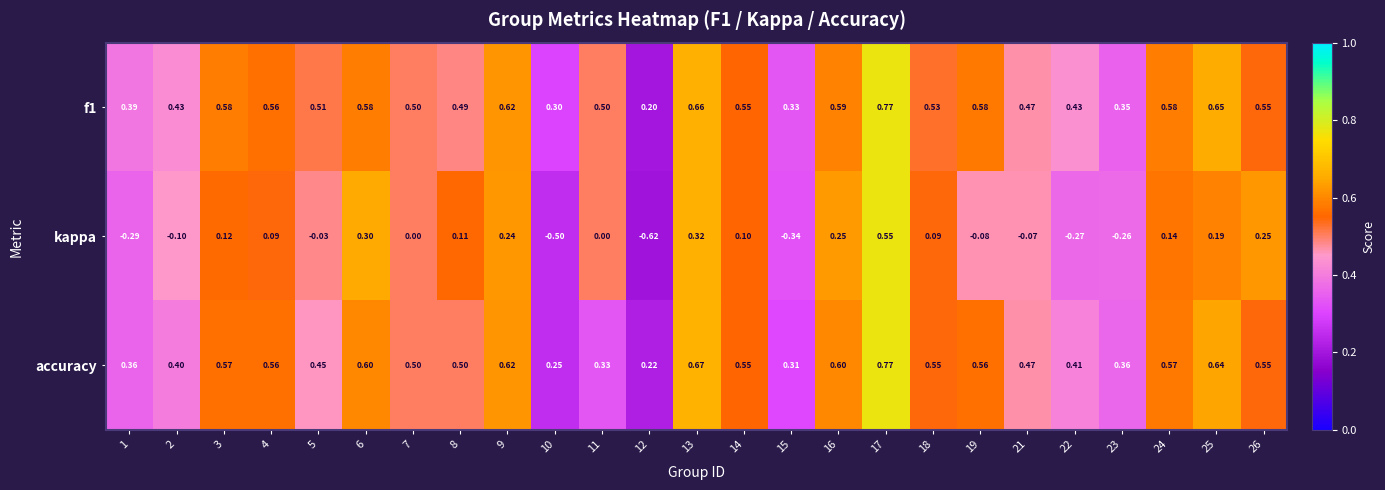

Is the value of f1 at 6 greater than the value of kappa at 8?

Yes